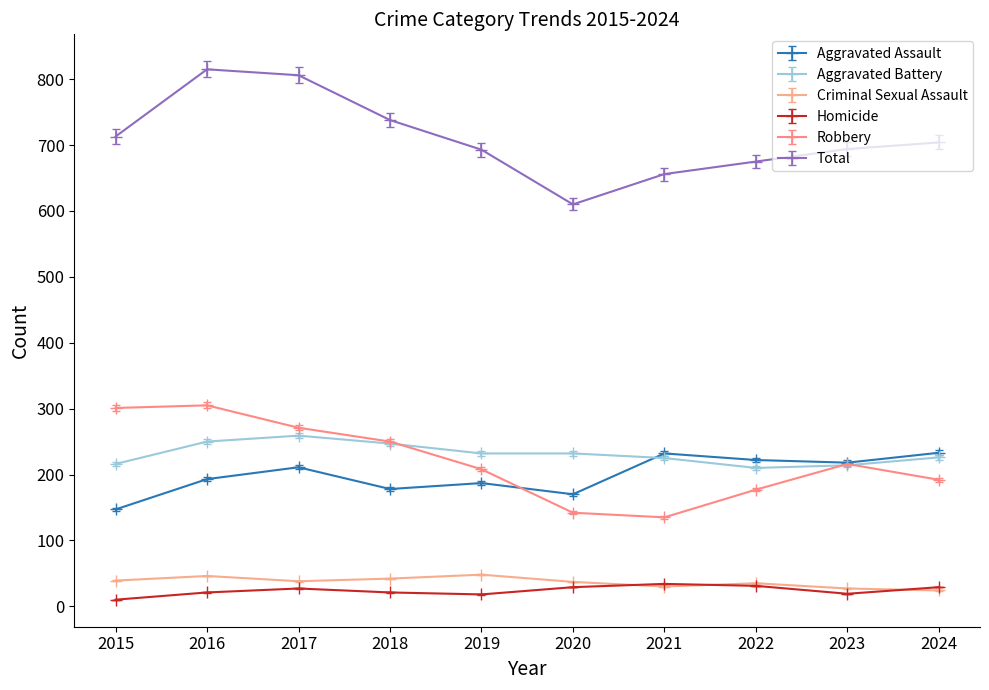

What is the lowest value of the Aggravated Battery series?

210